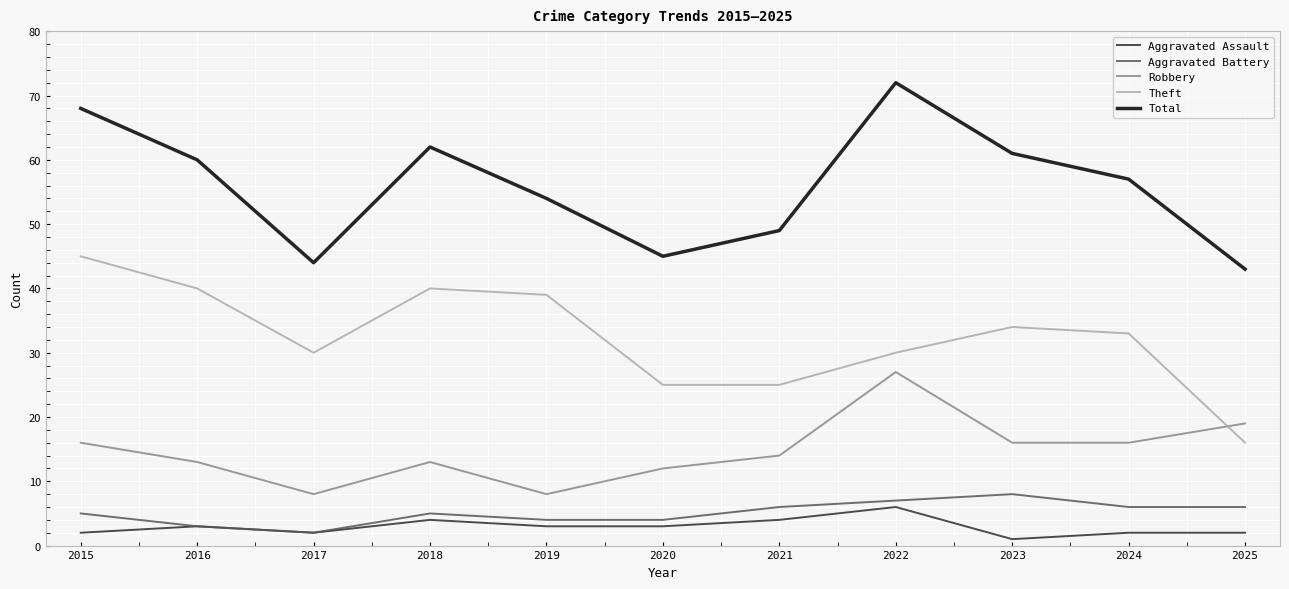

True or false: Robbery and Total cross at least once.

False